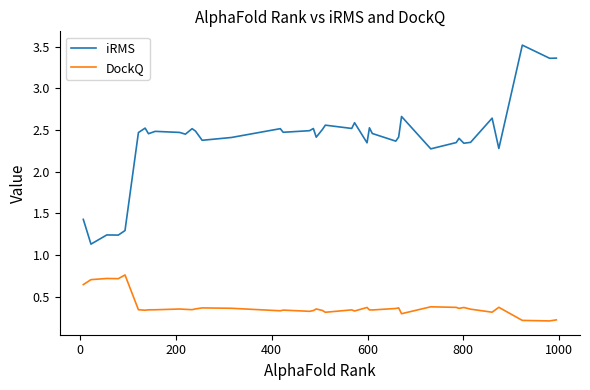

List the series in order of their peak value, highest first.

iRMS, DockQ